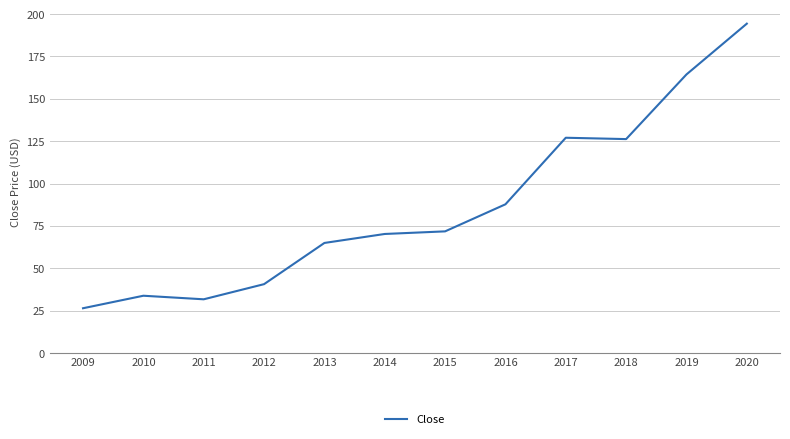

What is the difference between the maximum and minimum values?

167.9